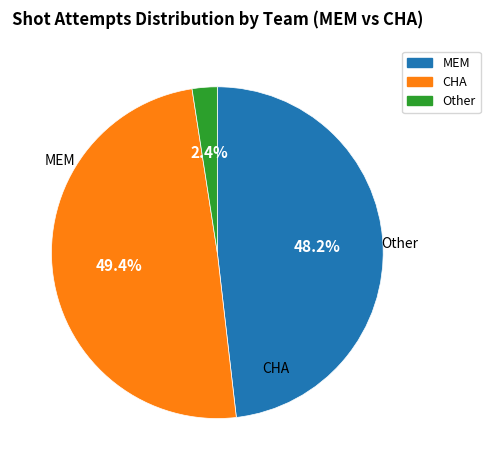

Is there any slice that represents more than half of the pie?

No